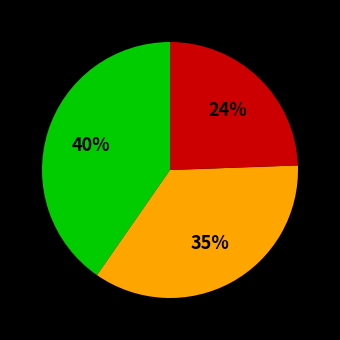

To the nearest percent, what is the average slice percentage?

33%